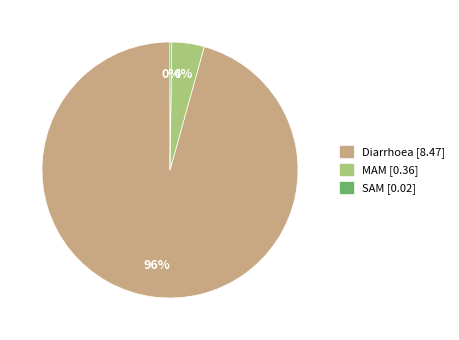

Which has a higher value, MAM or Diarrhoea?

Diarrhoea